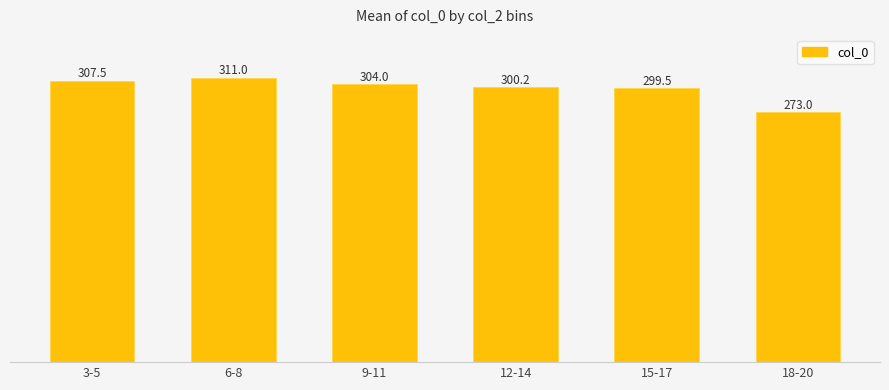

List the labels in order of value, largest first.

6-8, 3-5, 9-11, 12-14, 15-17, 18-20